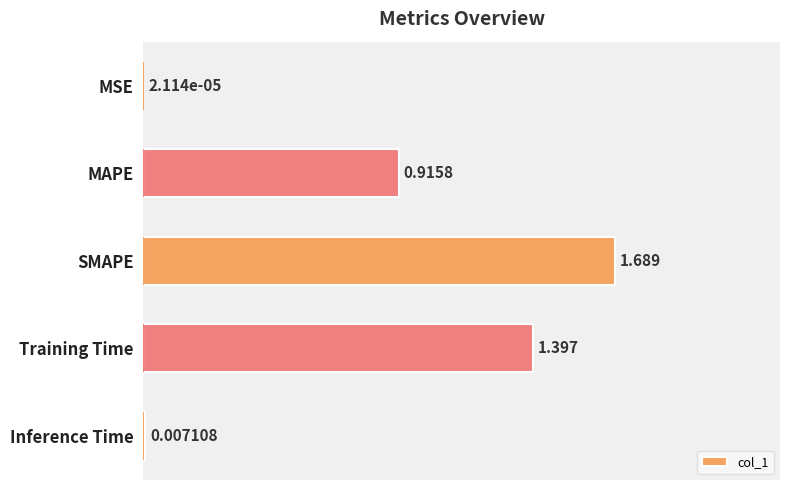

The chart shows a value of 0.0 at MSE. True or false?

True